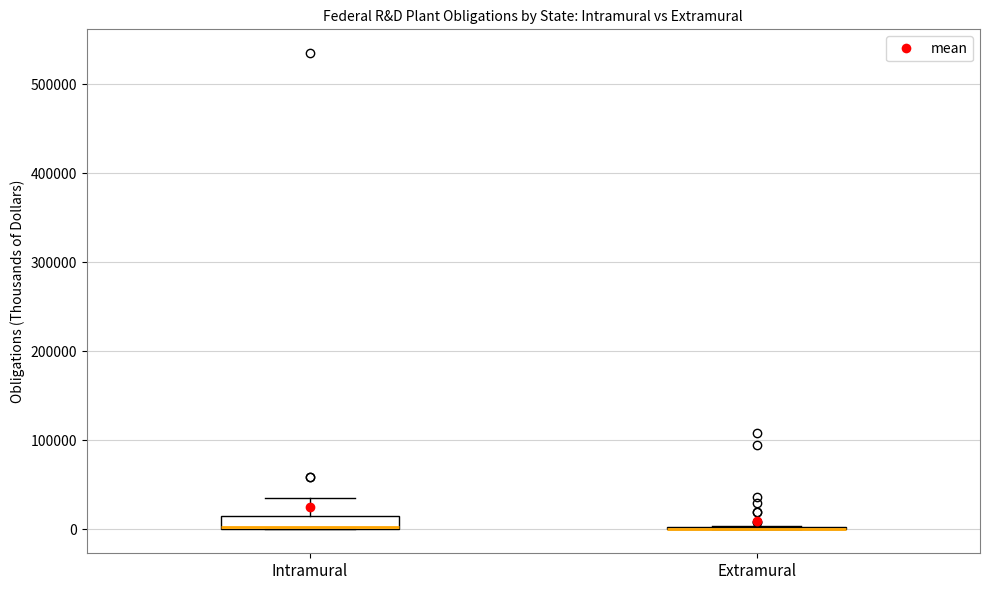

Reading left to right, read every box against the y-axis: the position of its median line, the range the box covers, and the ends of its whiskers. The values are not printed on the chart, so give them approximately, as read against the axis.

Intramural: median 0, box 0 to 20000, whiskers 0 to 40000
Extramural: box collapsed to a line at 0, whiskers 0 to 0